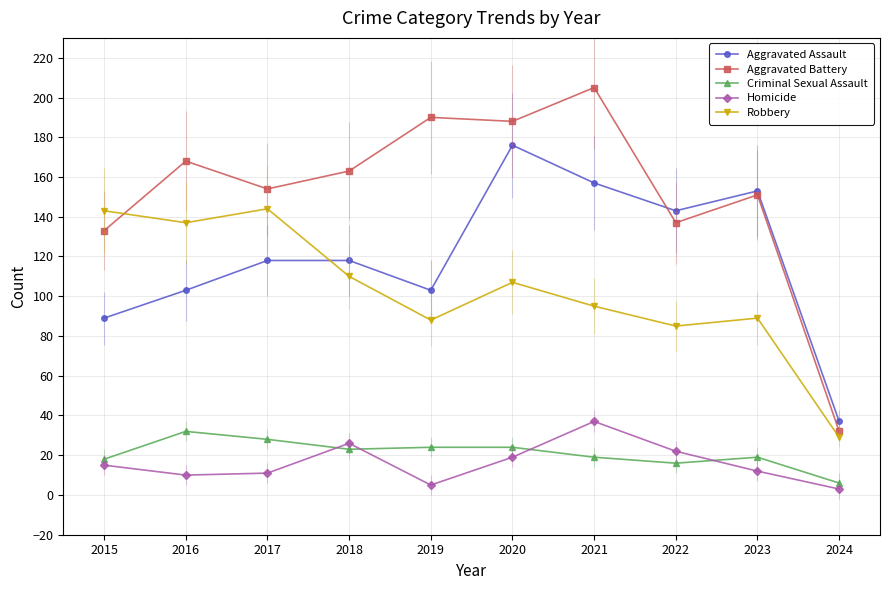

Which has a higher value, 2018 or 2016?

2018